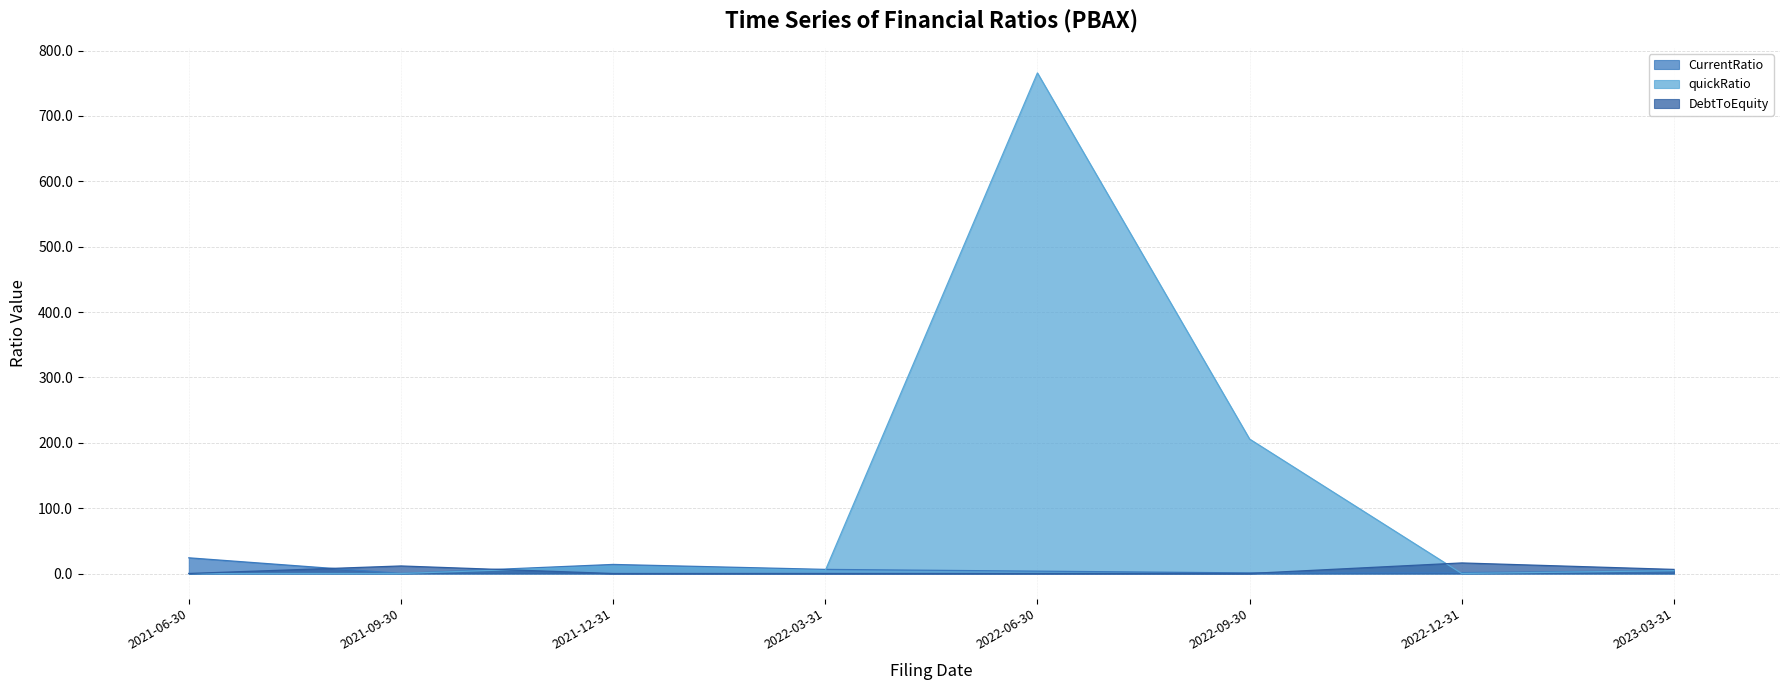

How many intersections are there between quickRatio and CurrentRatio?

2